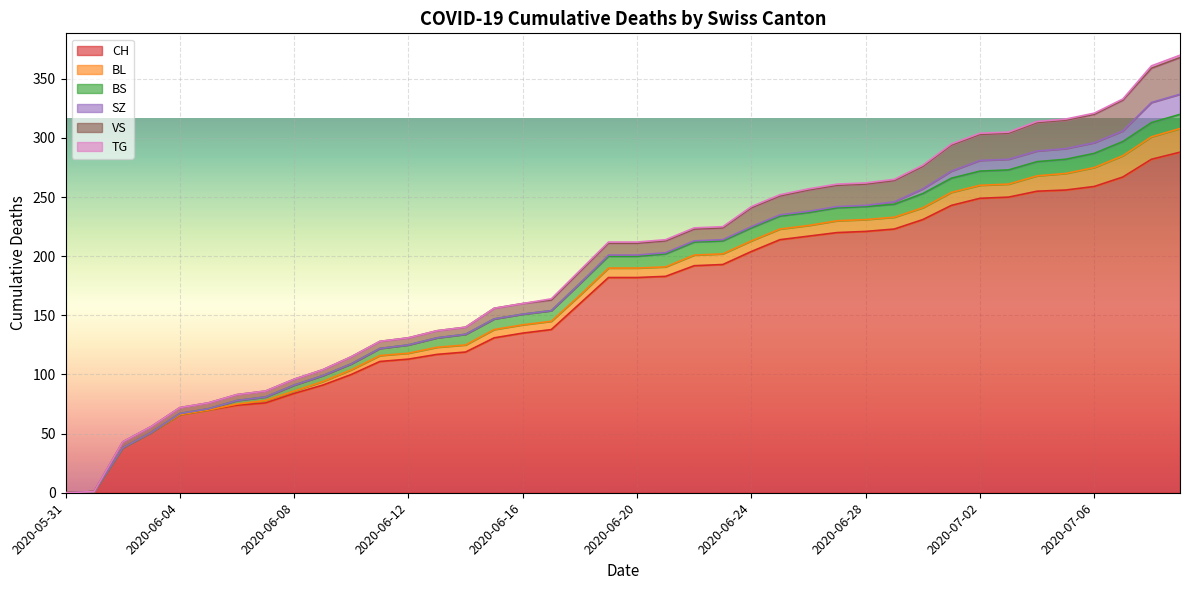

Which series has the widest spread of values?

CH